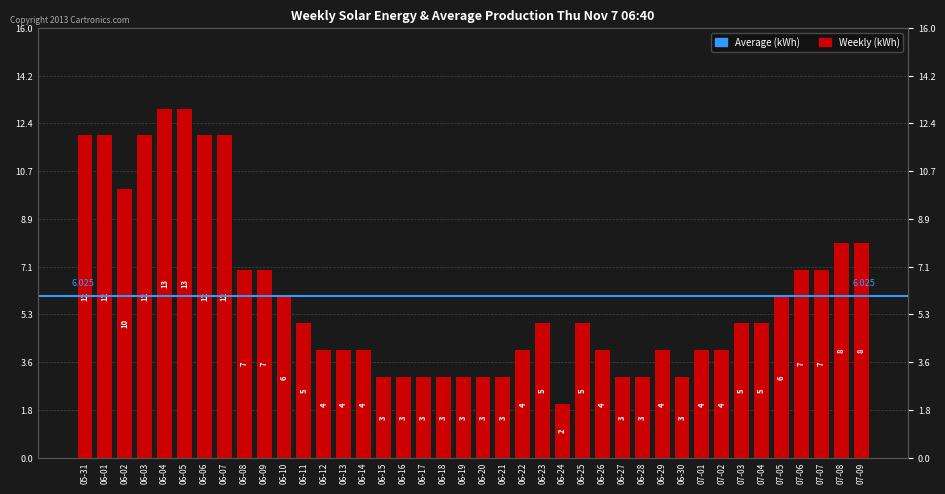

What is the change in value from 06-07 to 07-05?

-6